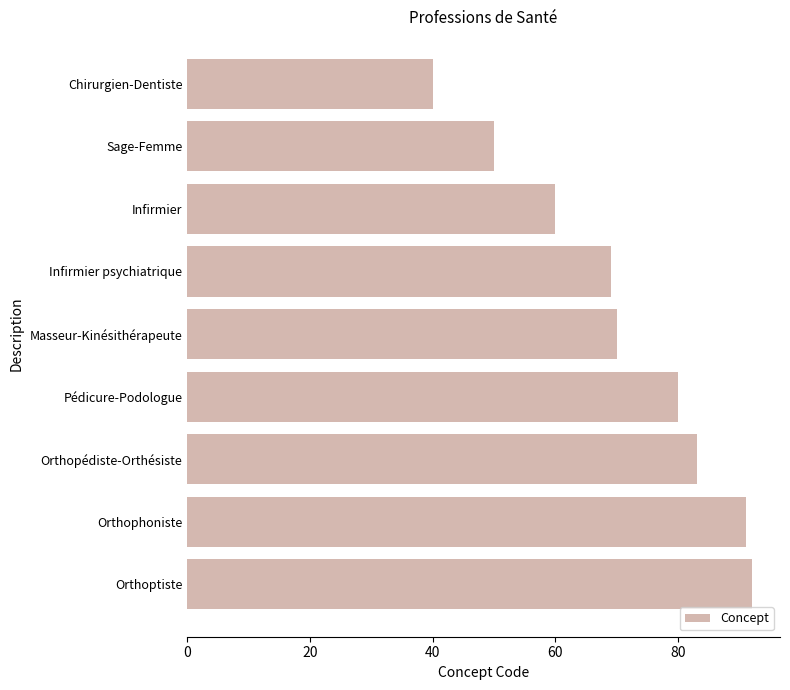

What is the maximum value shown in the chart?

92